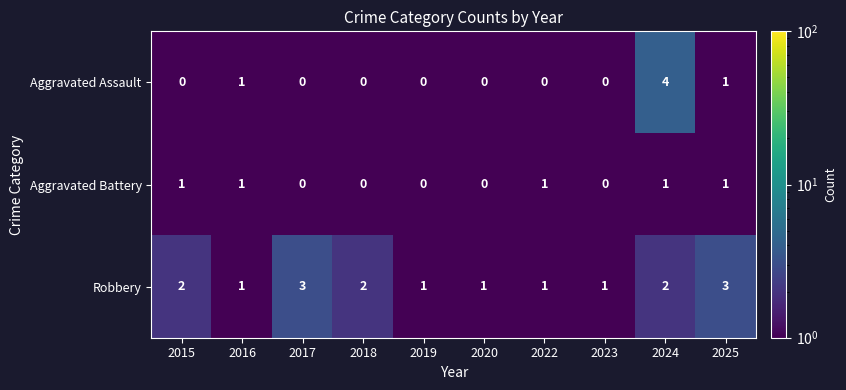

The value of Aggravated Assault at 2020 is 2. True or false?

False